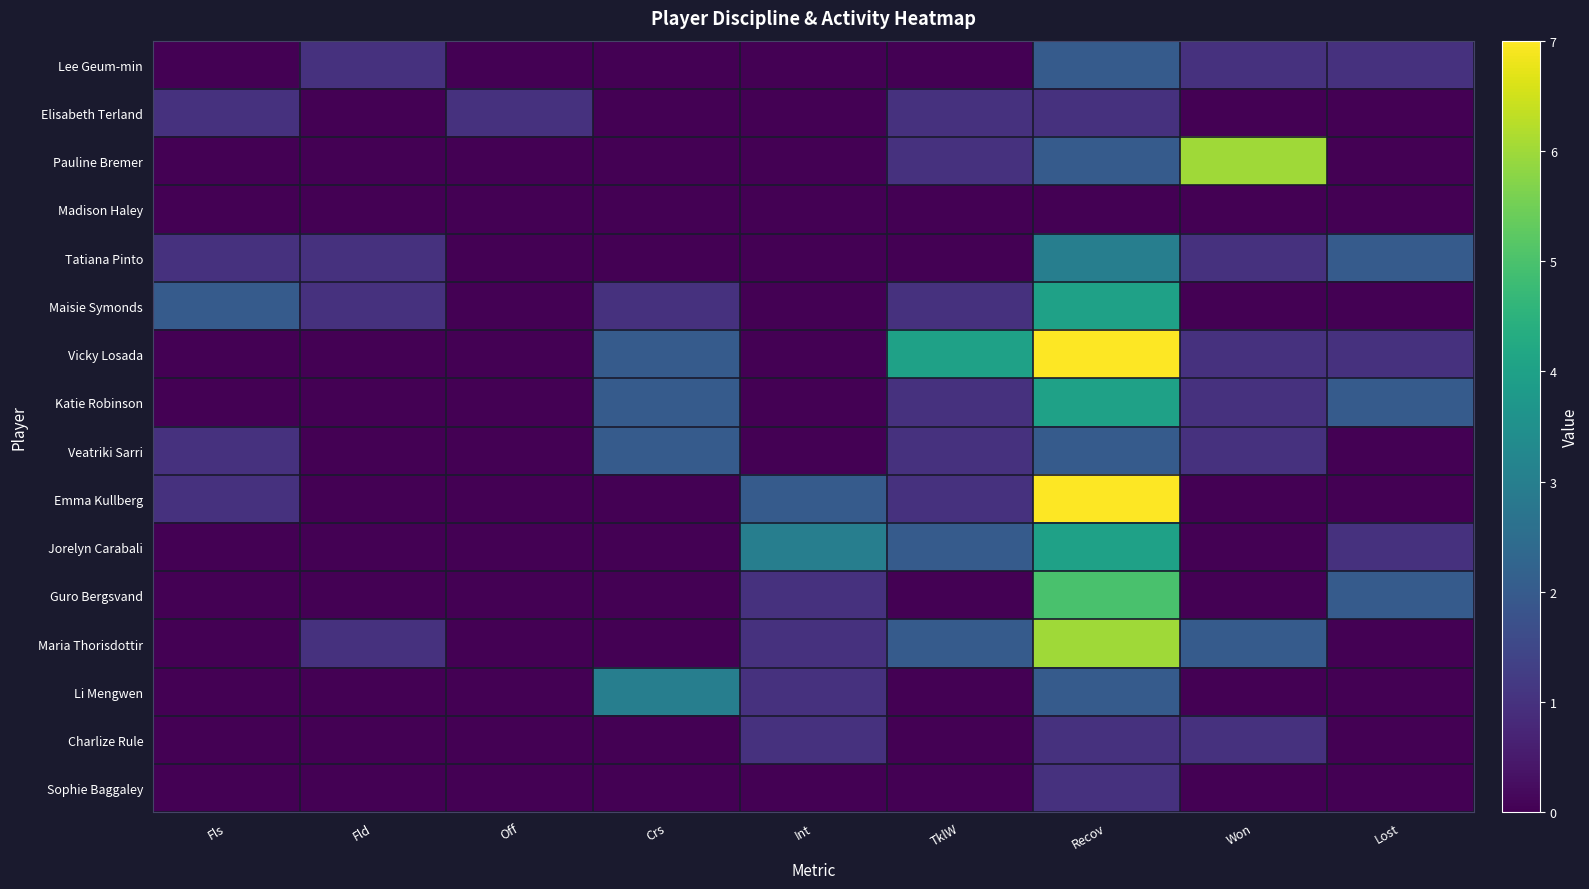

Which series has the largest total across all categories?

Vicky Losada